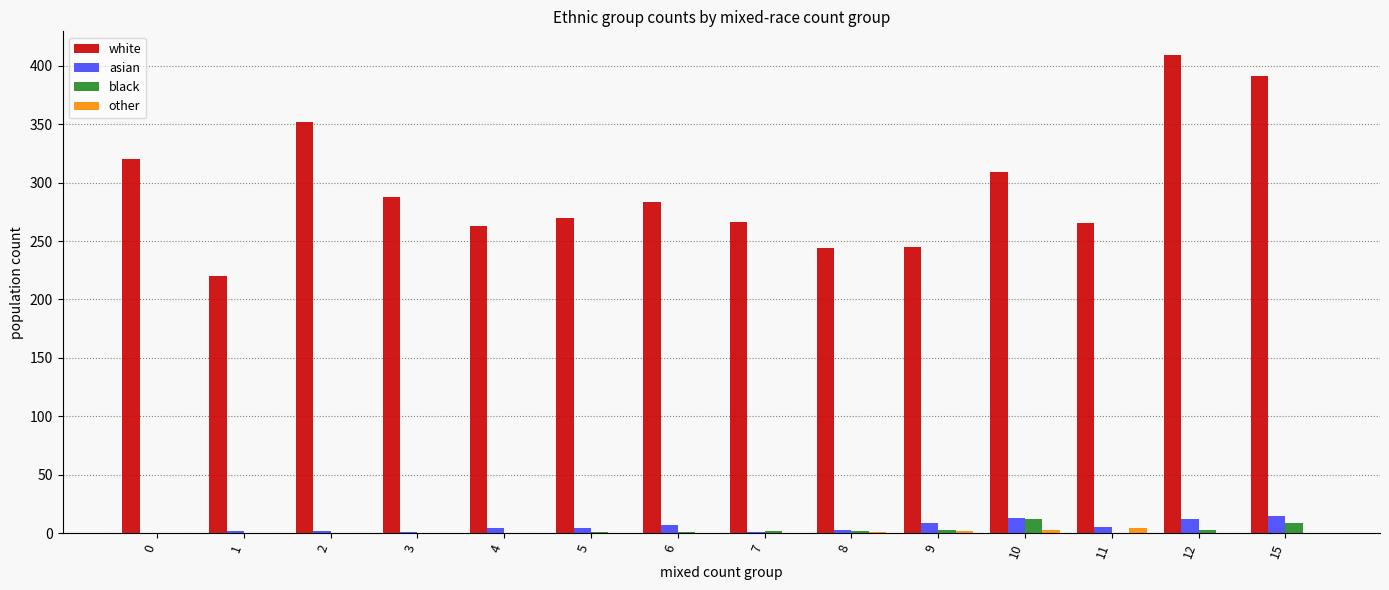

Are the bars horizontal?

No